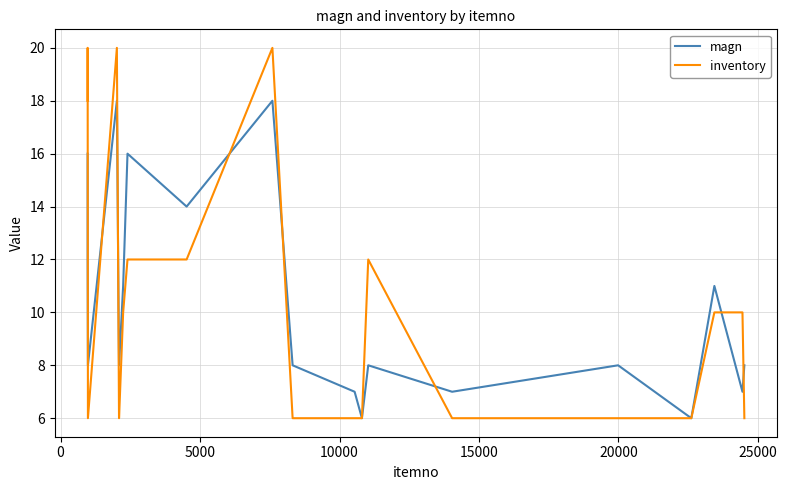

What is the average value of the inventory series?

10